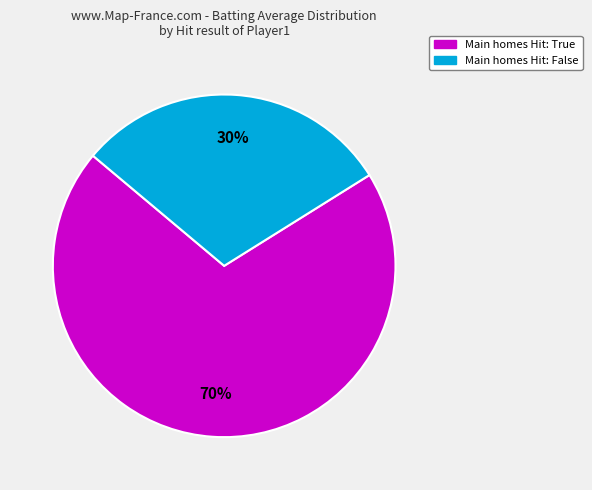

To the nearest percent, what is the difference between the largest and smallest slice percentages?

40%